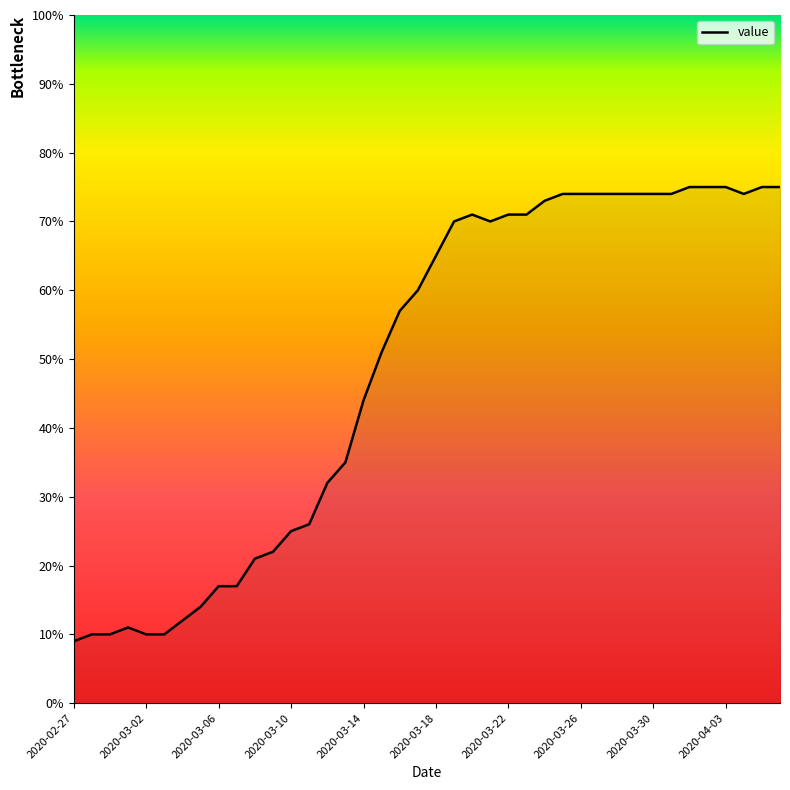

What is the smallest value displayed?

9